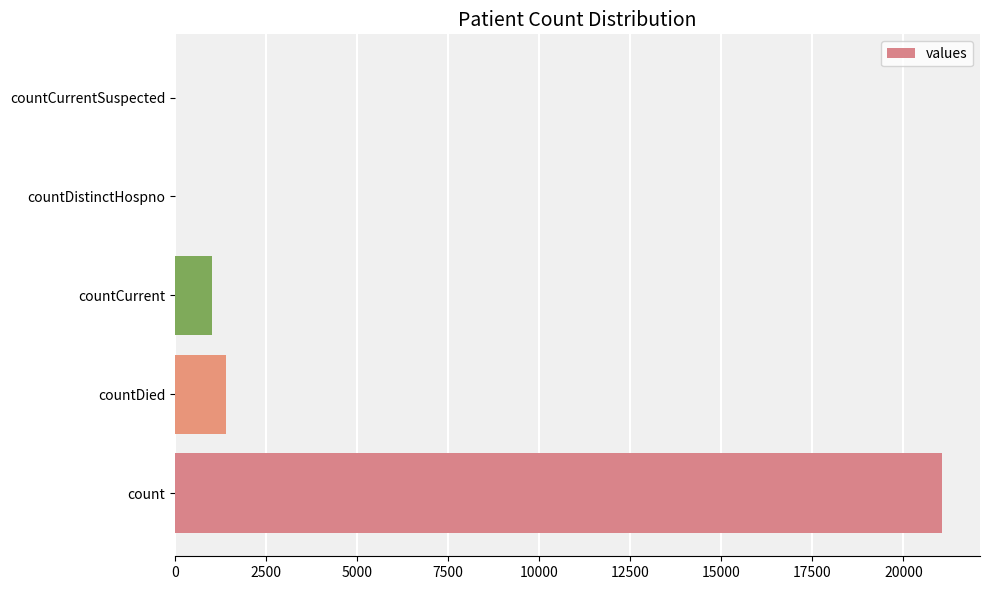

The value at countCurrent is 1006. True or false?

True